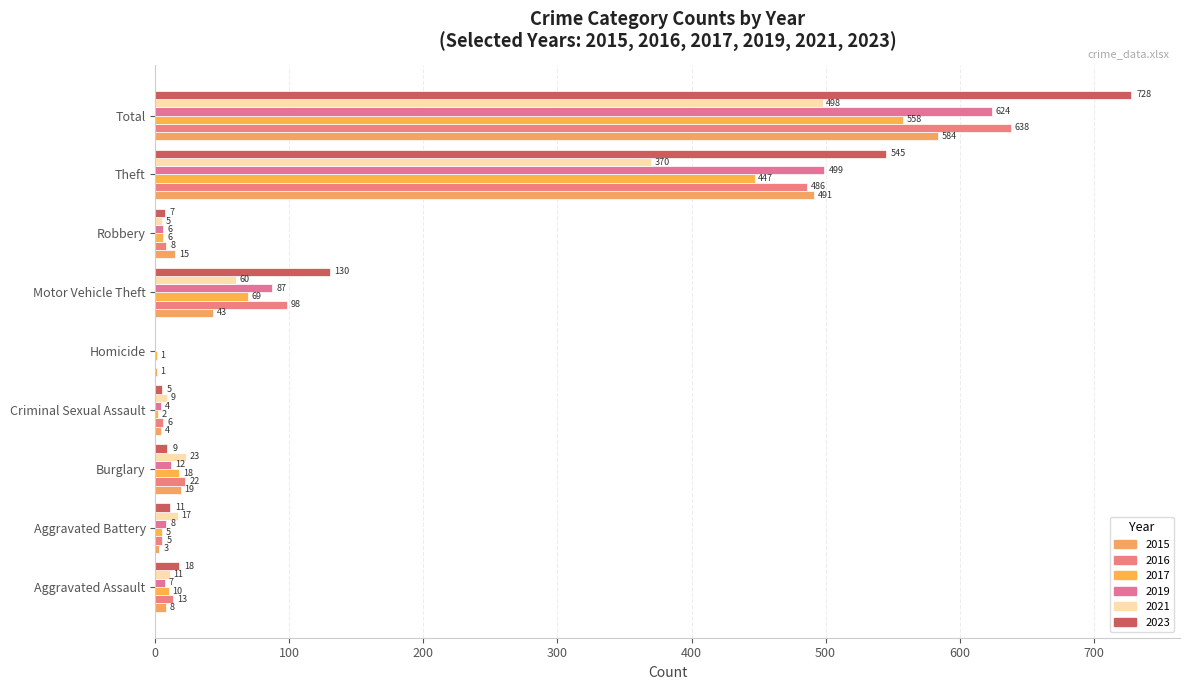

What is the total value across all series at Theft?

2838